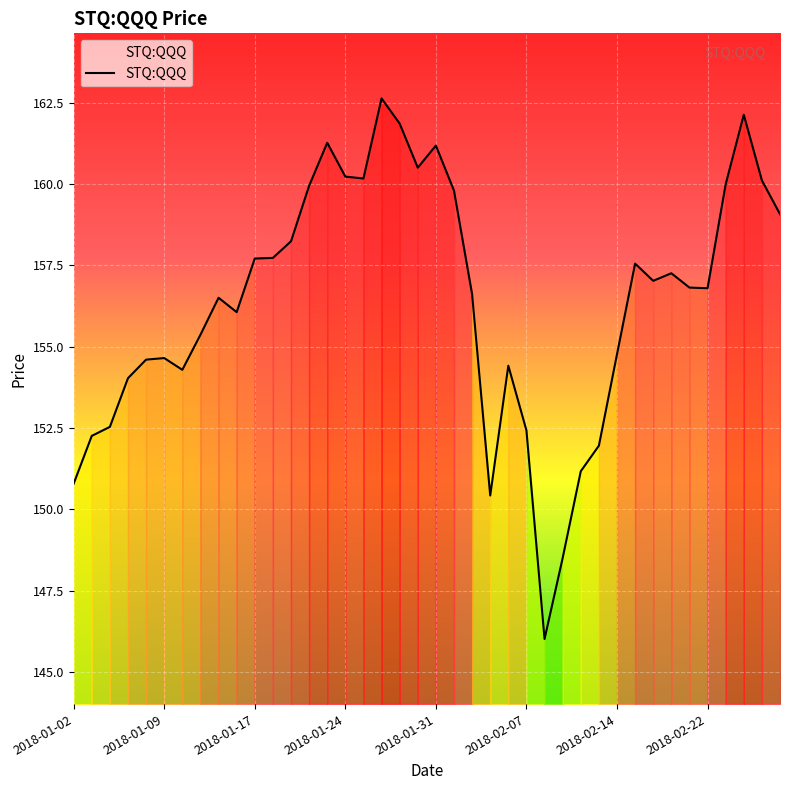

What is the smallest value displayed?

146.0